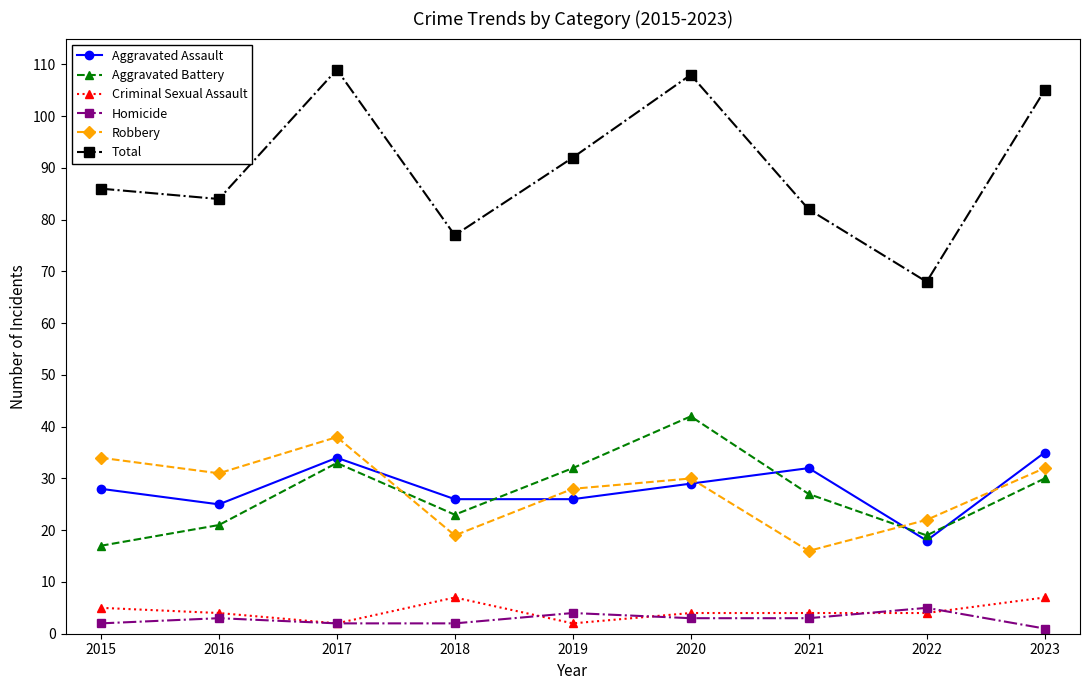

In Aggravated Battery, how many points are higher than both neighbors (excluding endpoints)?

2